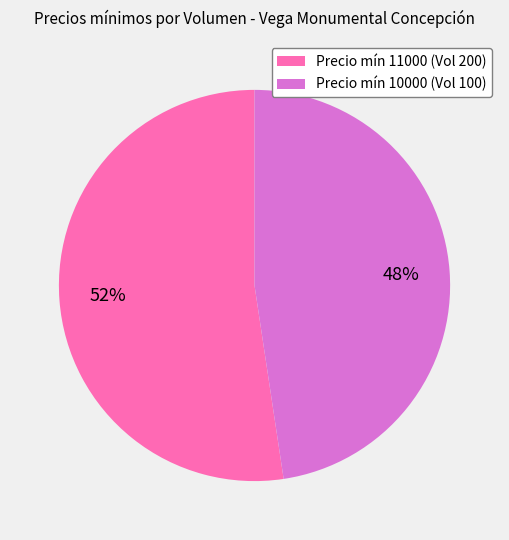

Is there any slice that represents more than half of the pie?

Yes